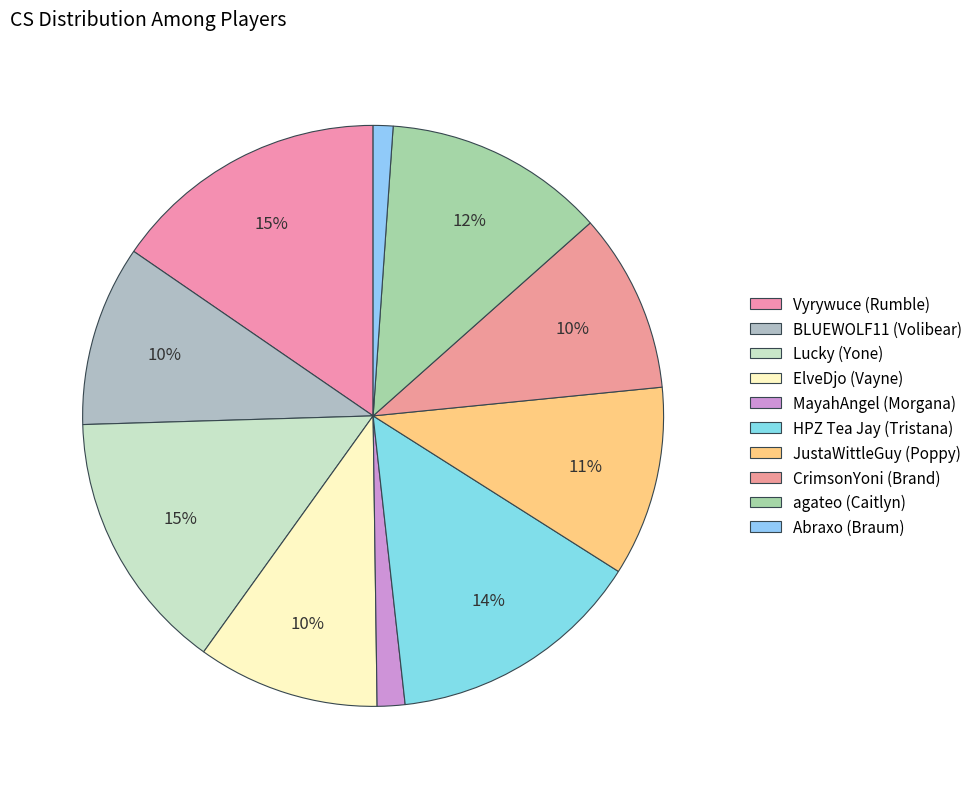

To the nearest percent, what is the difference between the Lucky (Yone) and ElveDjo (Vayne) slice percentages?

4%